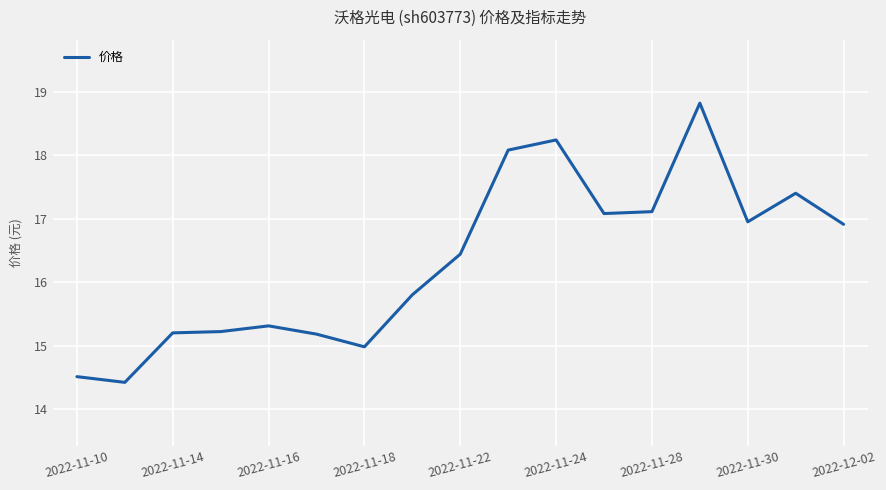

What is the greatest value displayed?

18.8